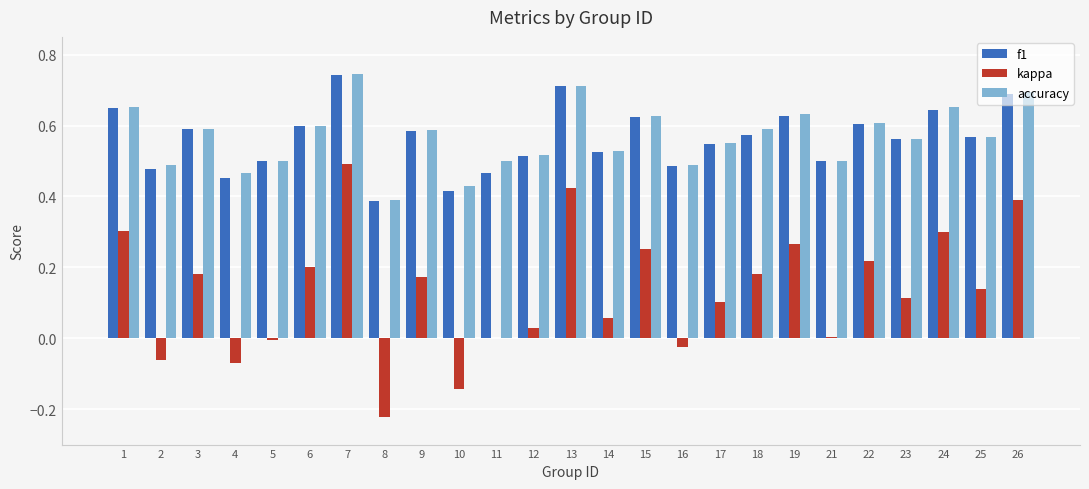

What is the sum of the accuracy values at 1 and 23?

1.2